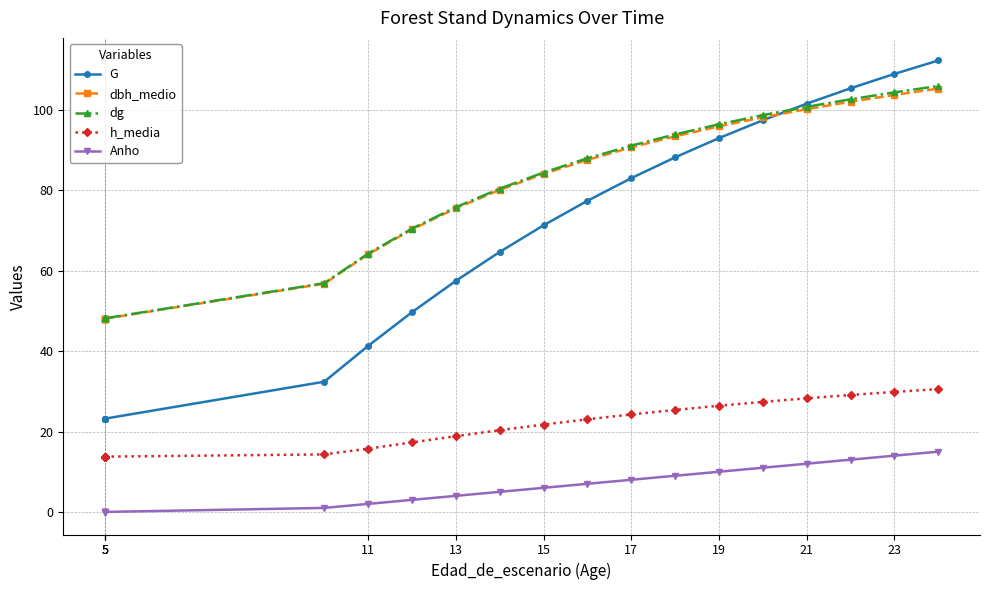

Does the chart have visible grid lines?

Yes